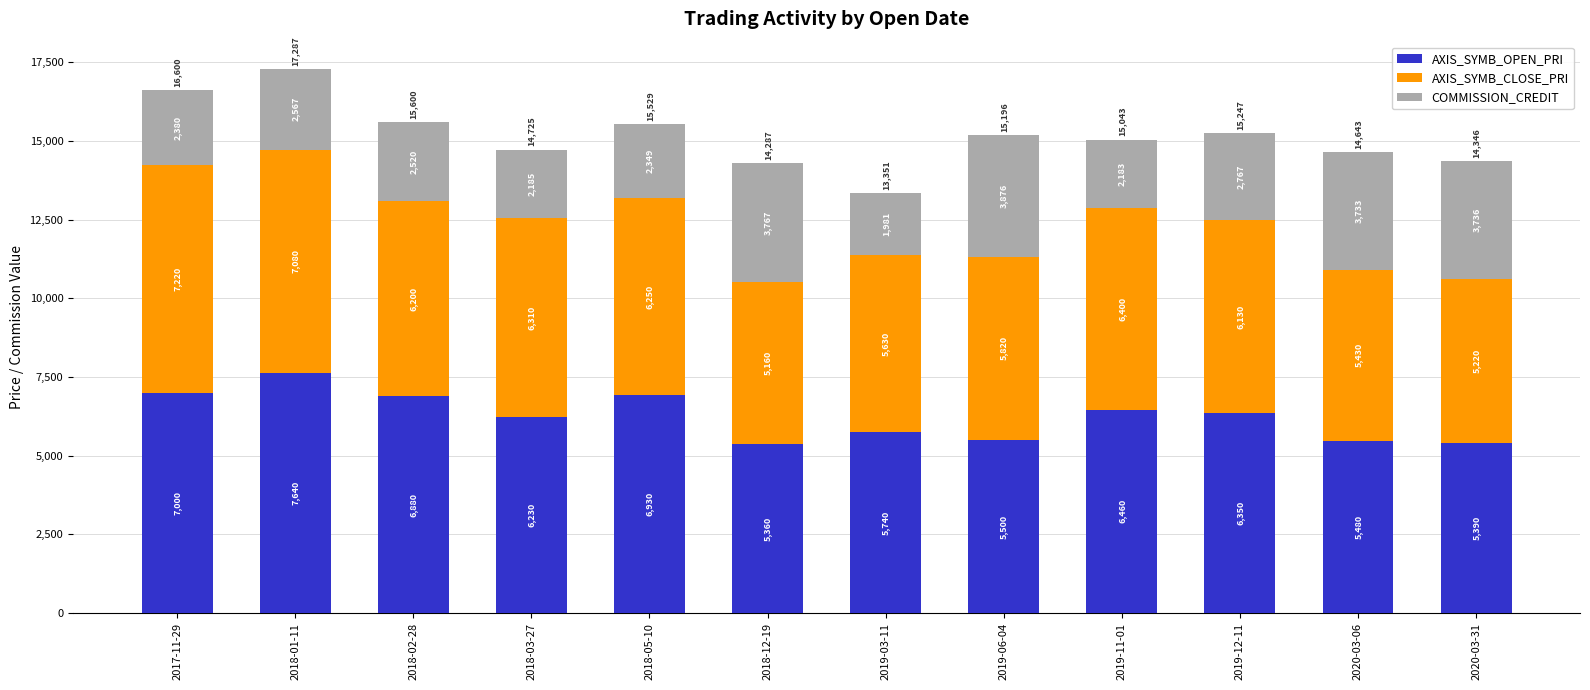

How many bars are there in total?

12